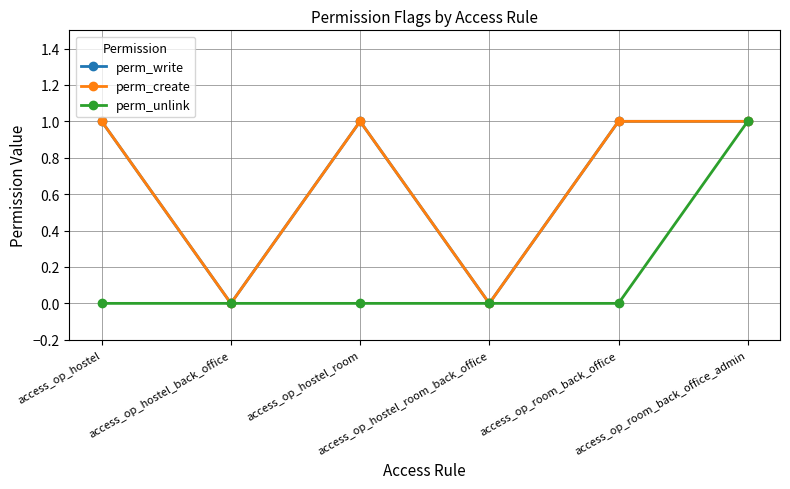

Read the perm_create value at access_op_hostel_room.

1